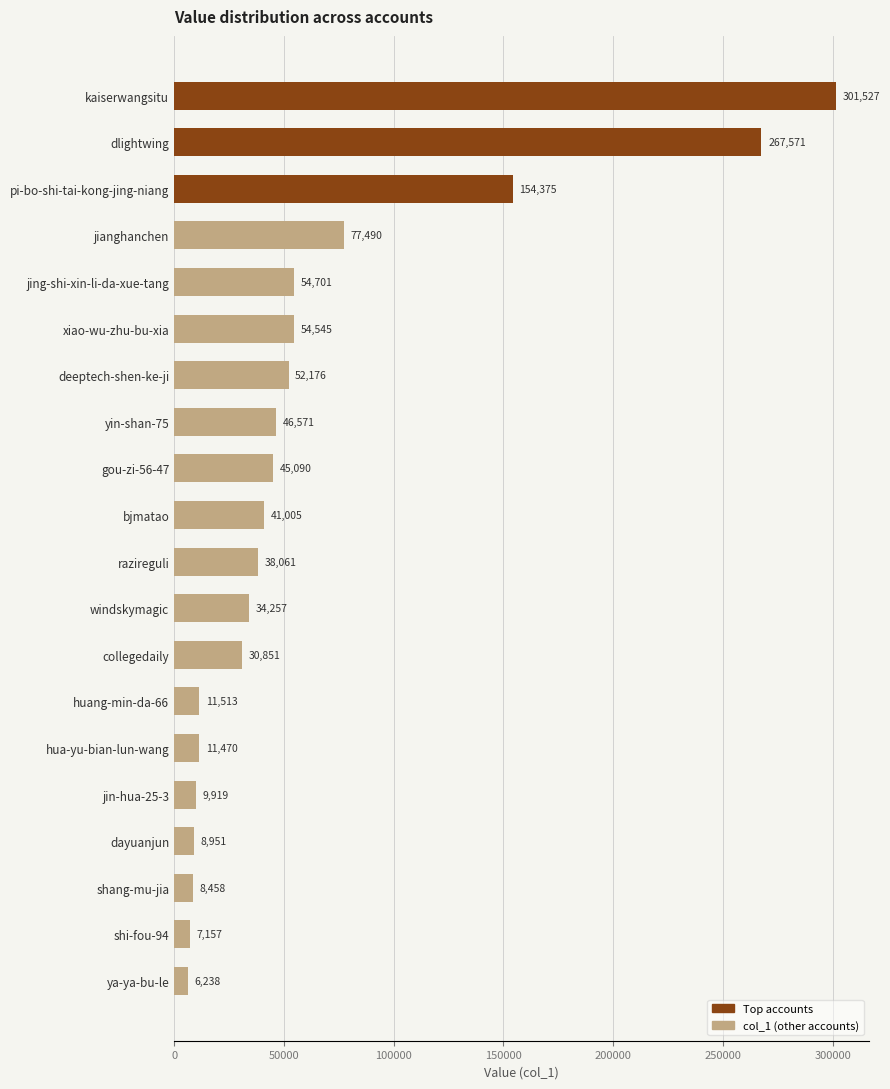

Where is the data nearest to the value 153882?

pi-bo-shi-tai-kong-jing-niang